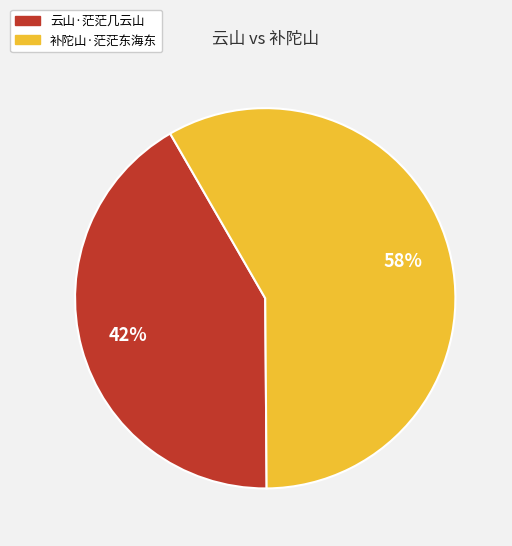

To the nearest percent, what is the average slice percentage?

50%